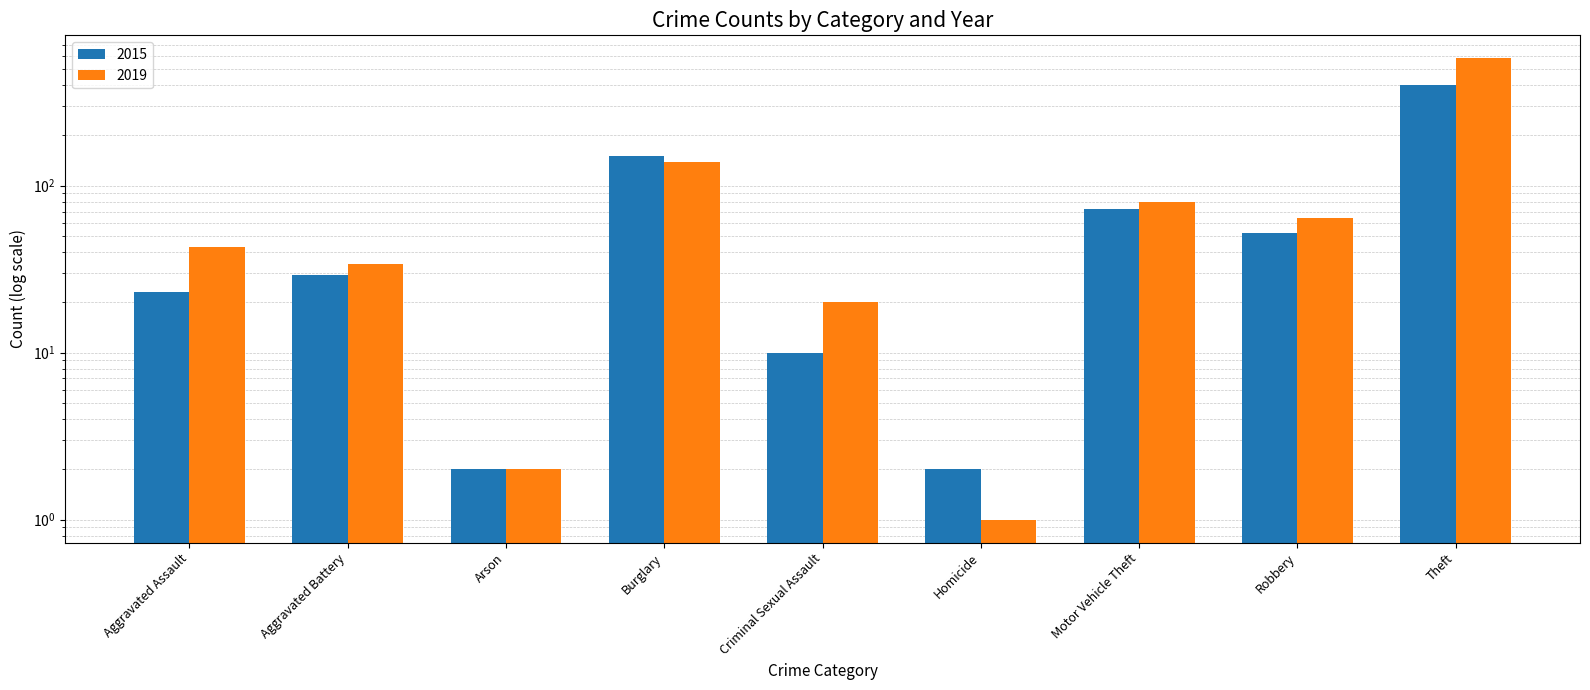

What is the maximum value for 2019?

579